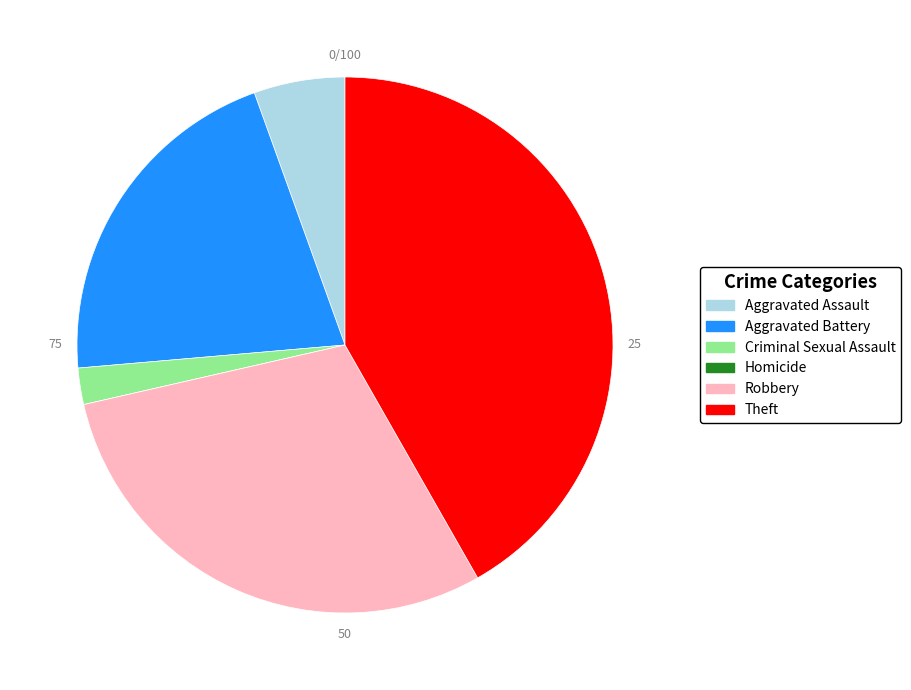

The Aggravated Battery slice represents 21% of the pie. True or false?

True